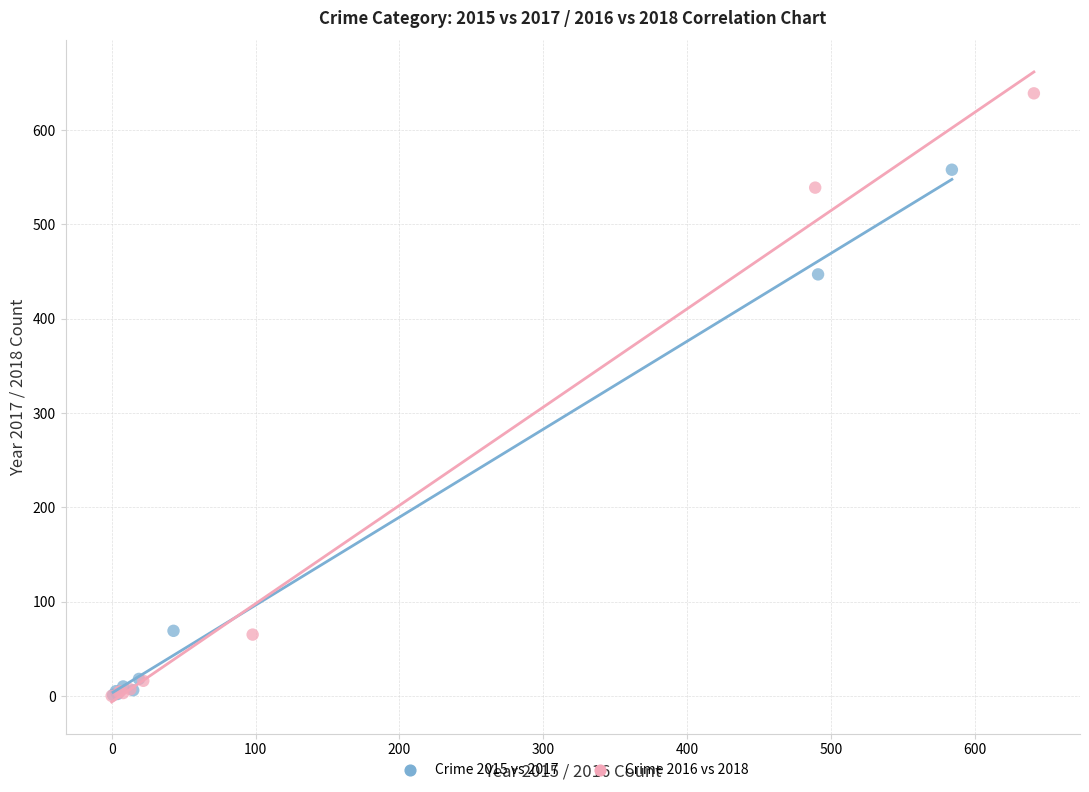

Which series has the widest spread of Y values?

Crime 2016 vs 2018